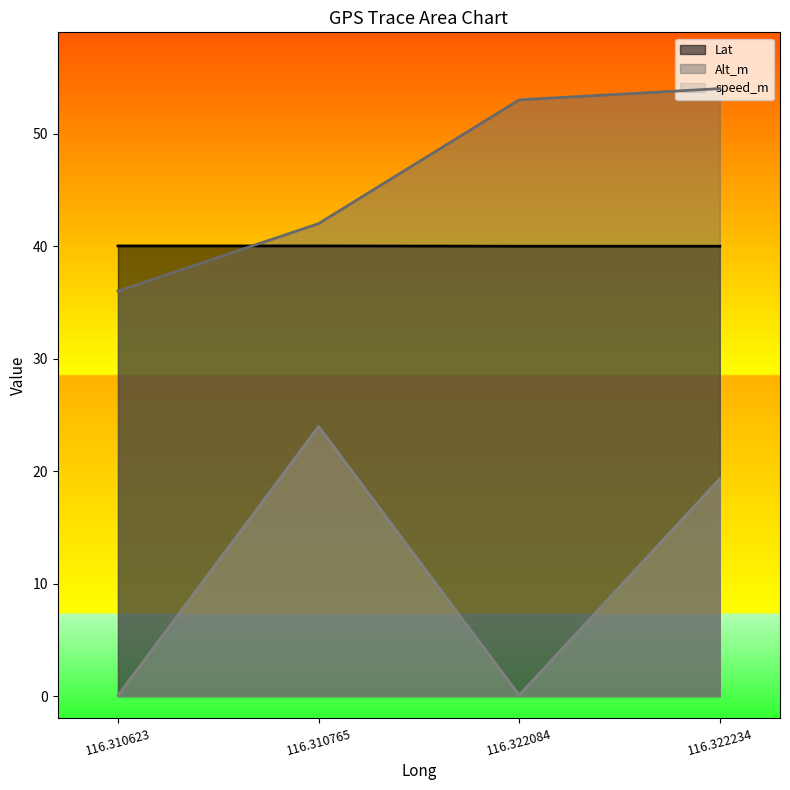

What is the value of the Lat point at the 1st from the left?

40.0